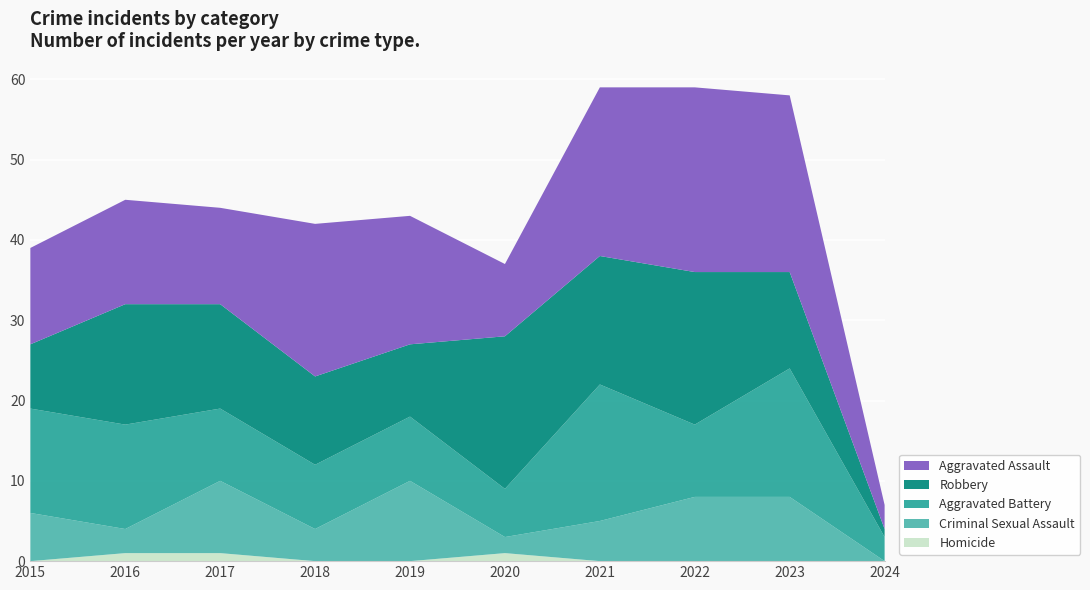

Reading right to left, transcribe all the data shown in this chart.

Homicide: 0	0	0	0	1	0	0	1	1	0
Criminal Sexual Assault: 0	8	8	5	2	10	4	9	3	6
Aggravated Battery: 3	16	9	17	6	8	8	9	13	13
Robbery: 1	12	19	16	19	9	11	13	15	8
Aggravated Assault: 3	22	23	21	9	16	19	12	13	12